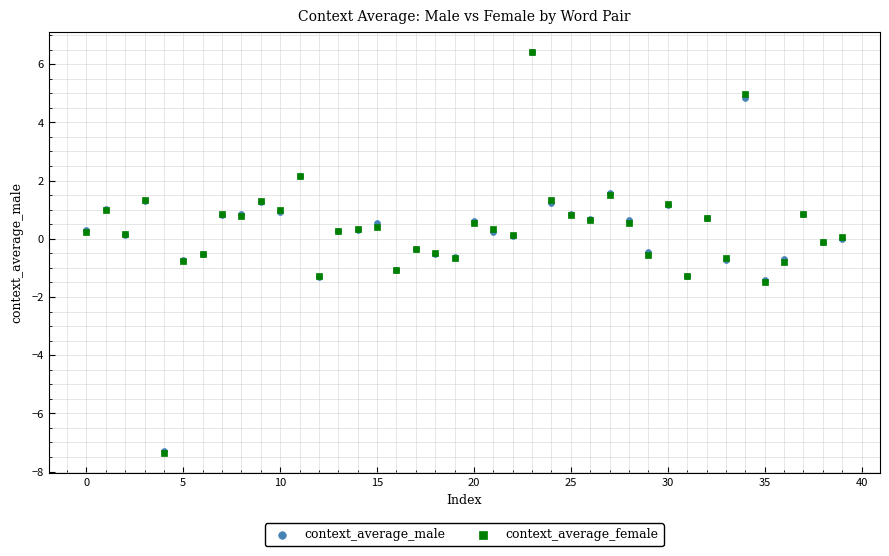

What are all the series names shown in the legend?

context_average_male, context_average_female